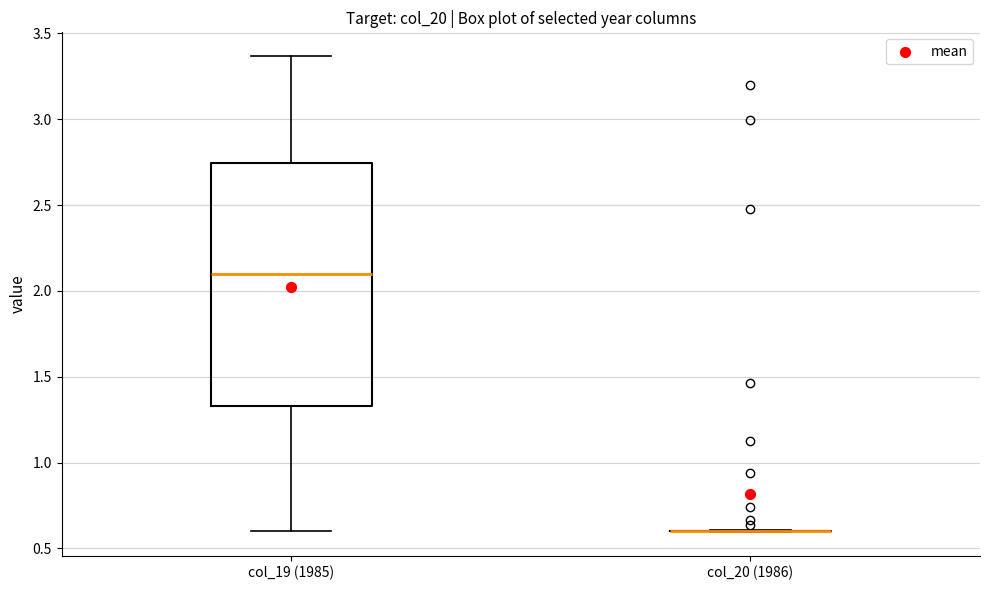

Reading left to right, transcribe this box plot: for each box, give where its median line is, the range the box spans, and where its two whiskers end, as read against the y-axis. The values are not printed on the chart, so give them approximately, as read against the axis.

col_19 (1985): median 2.10, box 1.35 to 2.75, whiskers 0.60 to 3.35
col_20 (1986): box collapsed to a line at 0.60, whiskers 0.60 to 0.60